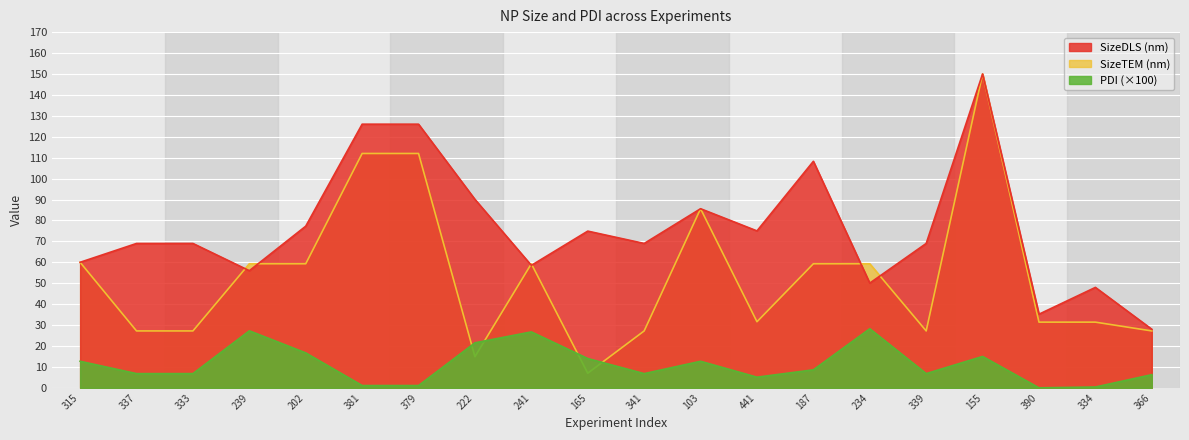

How many lines are shown in the chart?

3